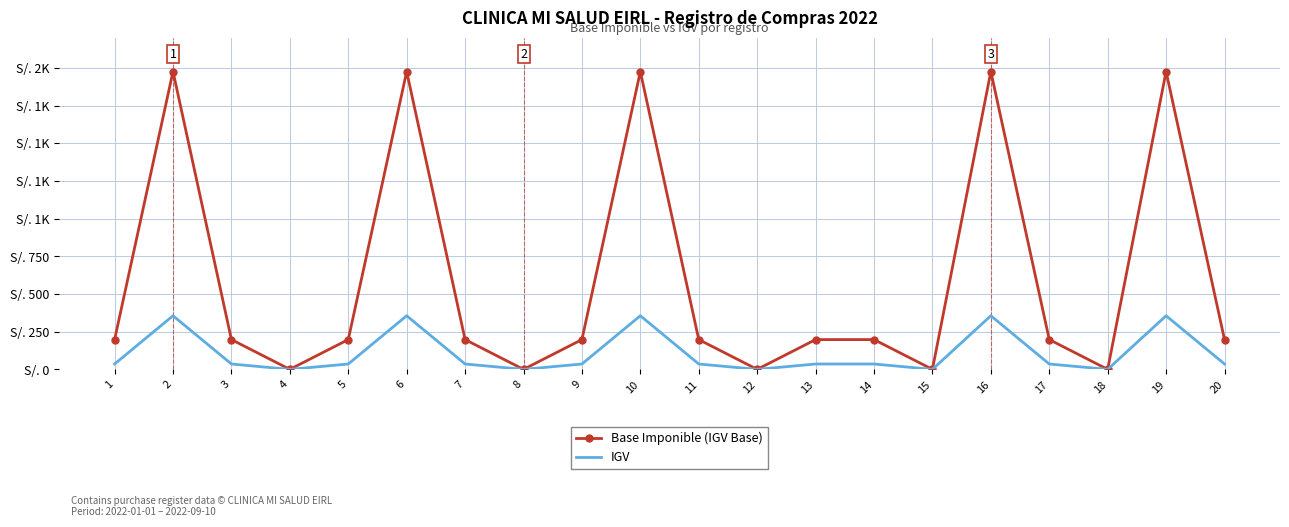

Between 9 and 11, which series saw the biggest shift?

Base Imponible (IGV Base)